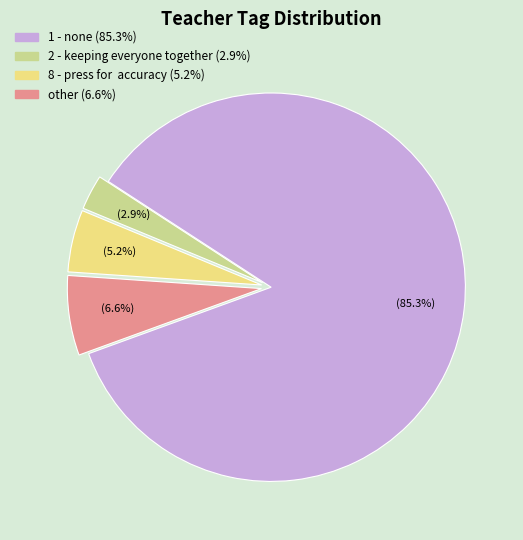

What is the smallest slice in the pie chart?

2 - keeping everyone together